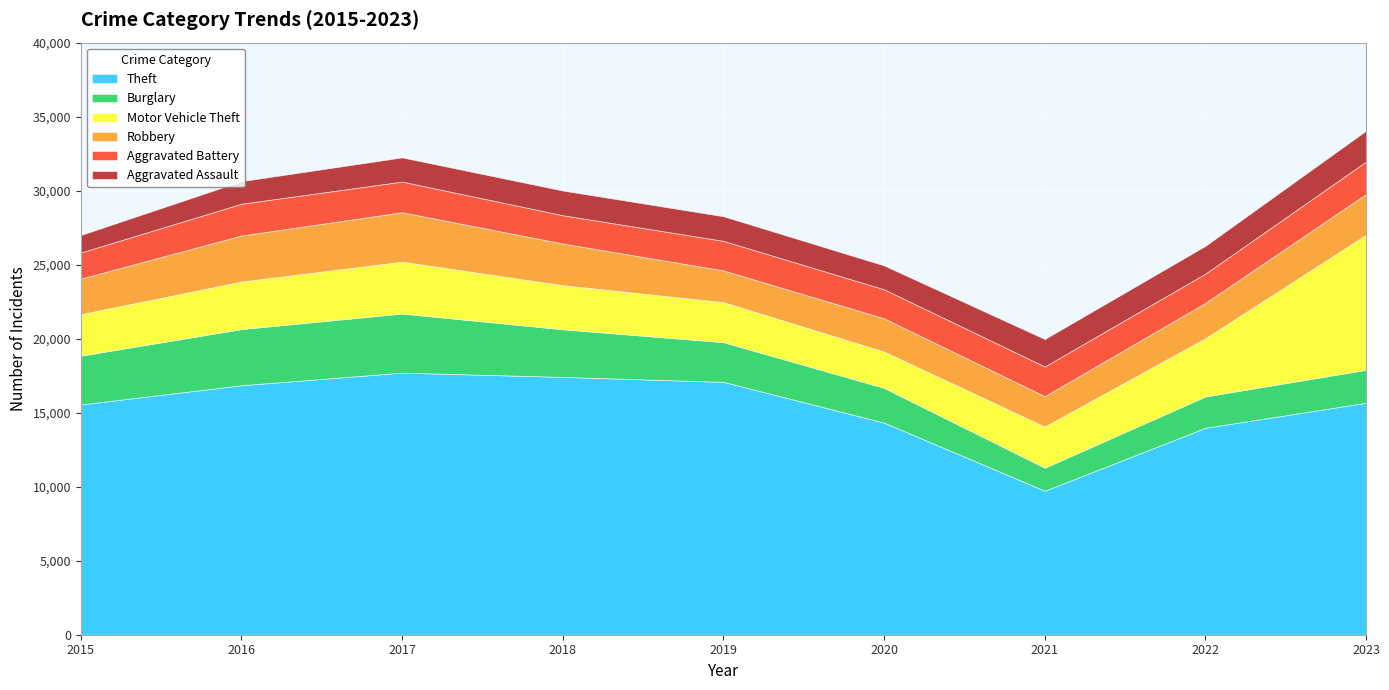

Which series has the largest total across all categories?

Theft